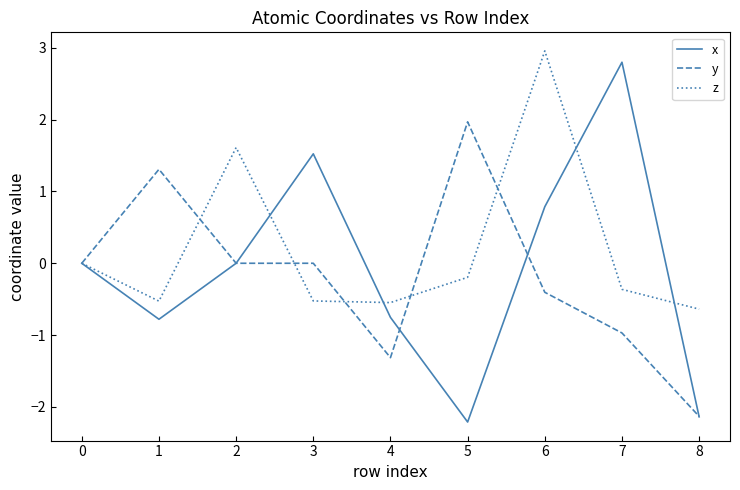

True or false: y and z intersect in this chart.

True